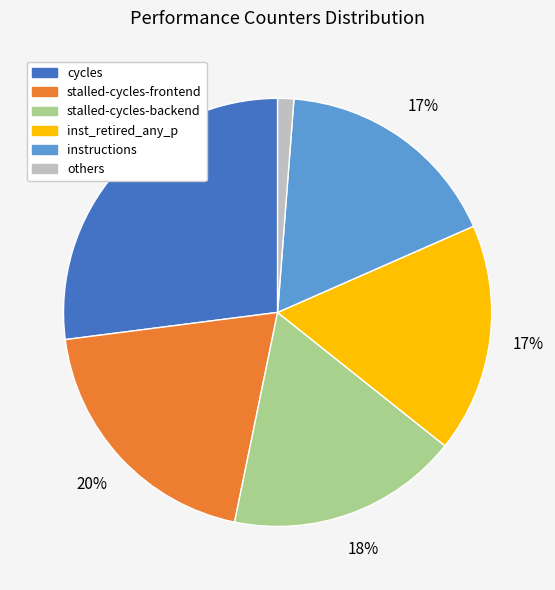

Does any single category account for the majority?

No